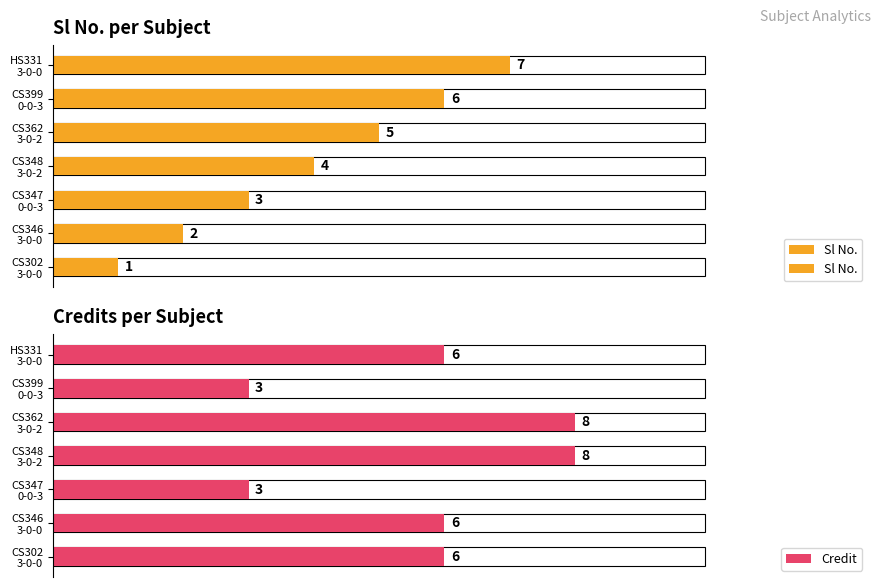

Which series has the largest range (max minus min)?

Sl No.